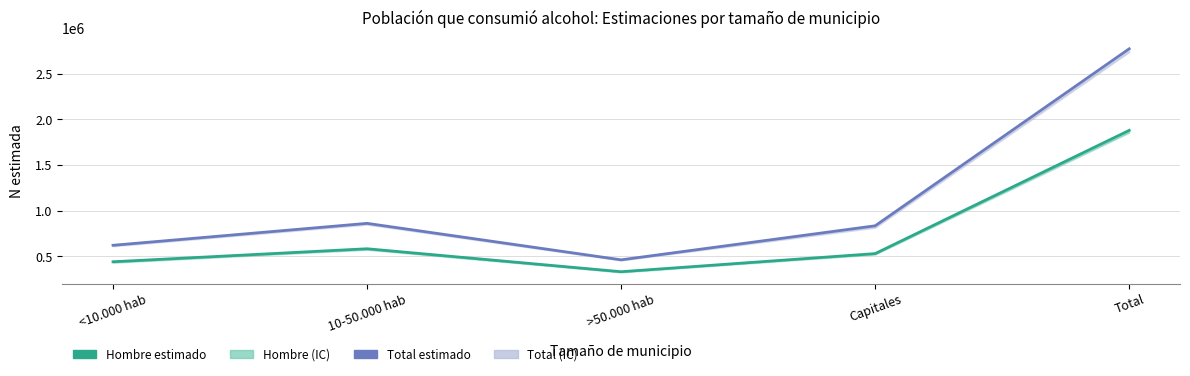

True or false: Hombre estimado has a value of 330052 at >50.000 hab.

True